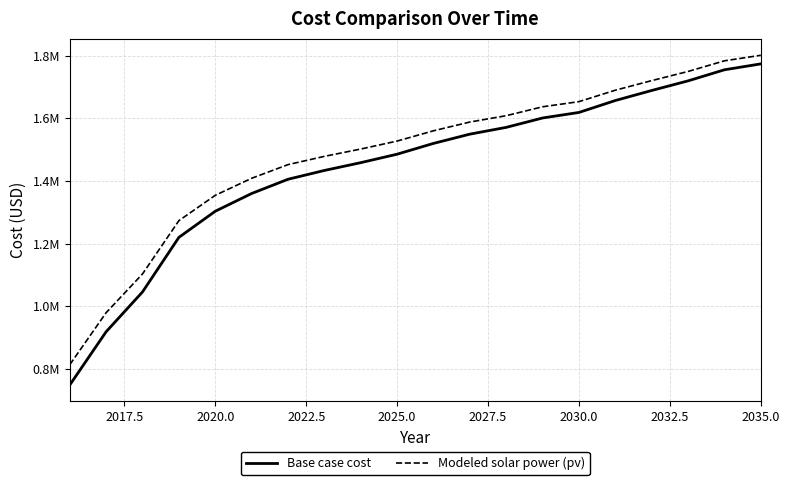

True or false: Base case cost has more than 1 points higher than both neighbors.

False